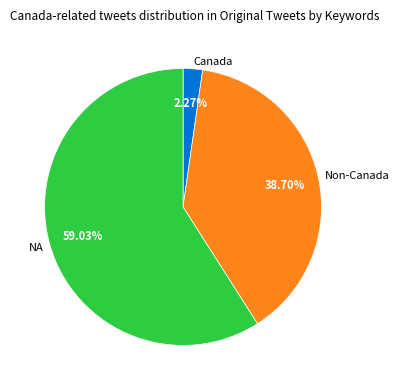

Which category has the smallest portion of the pie?

Canada